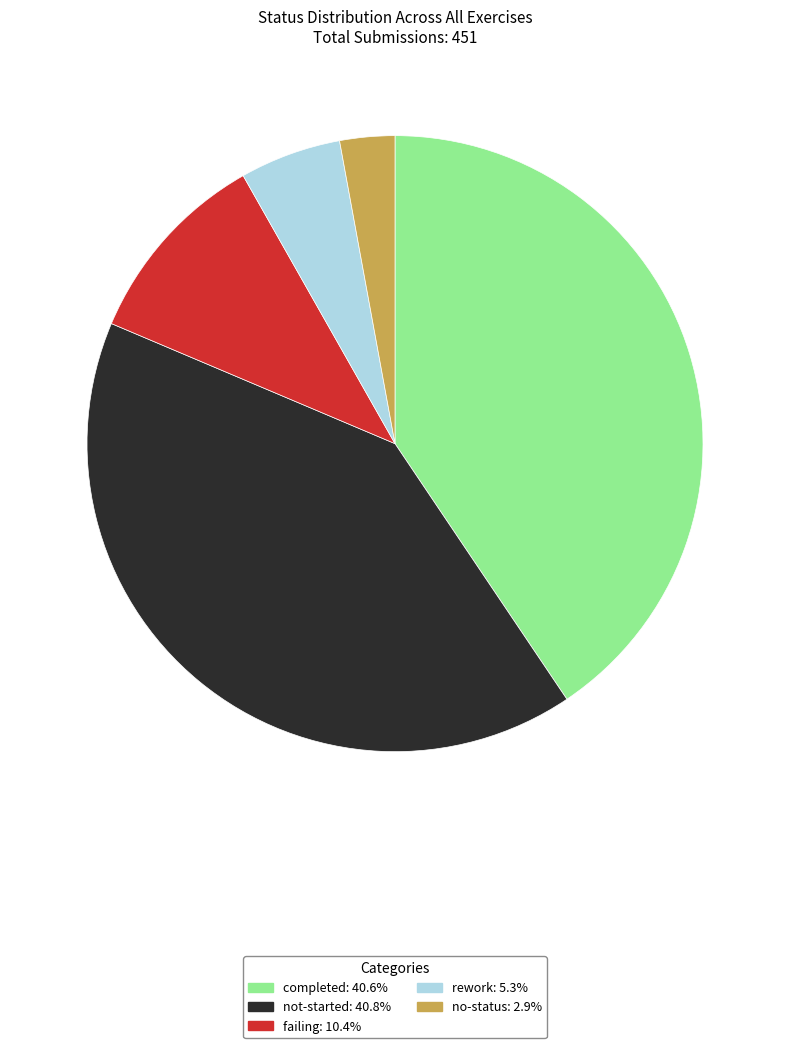

Is there any slice that represents more than half of the pie?

No